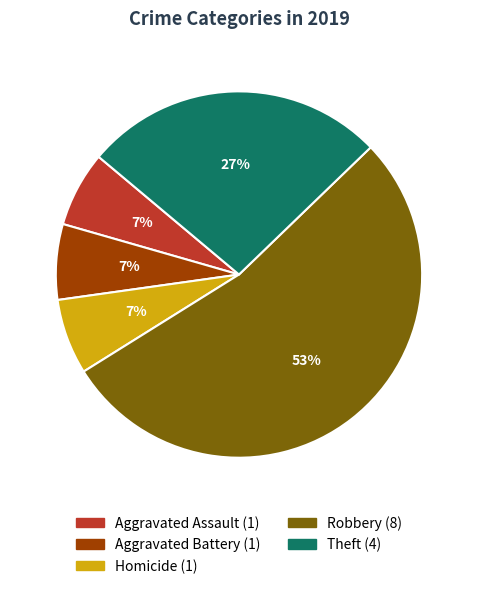

To the nearest percent, what is the average slice percentage?

20%